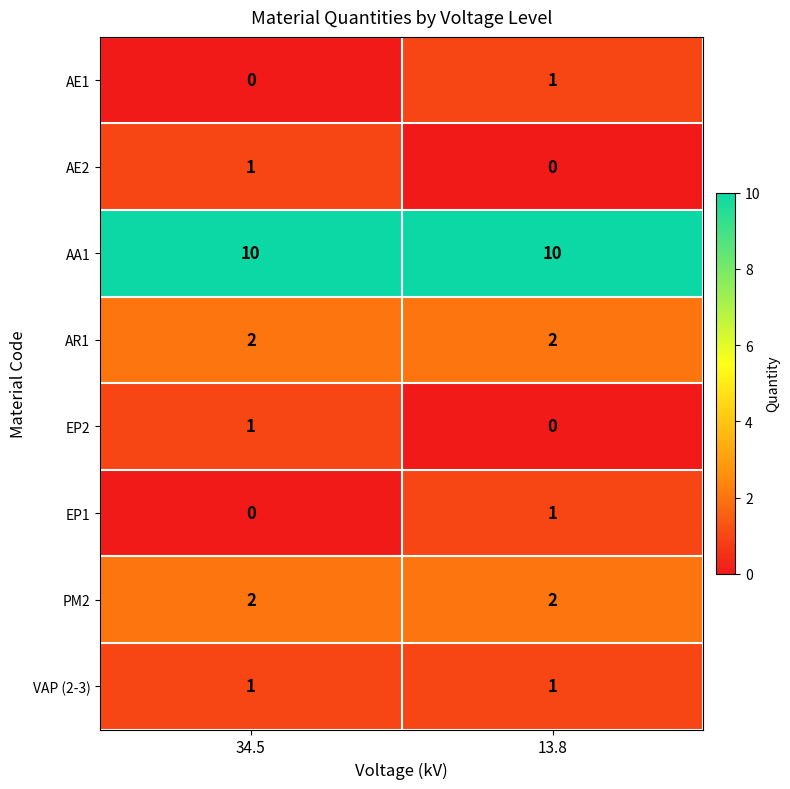

At how many categories does at least one series exceed 5?

2